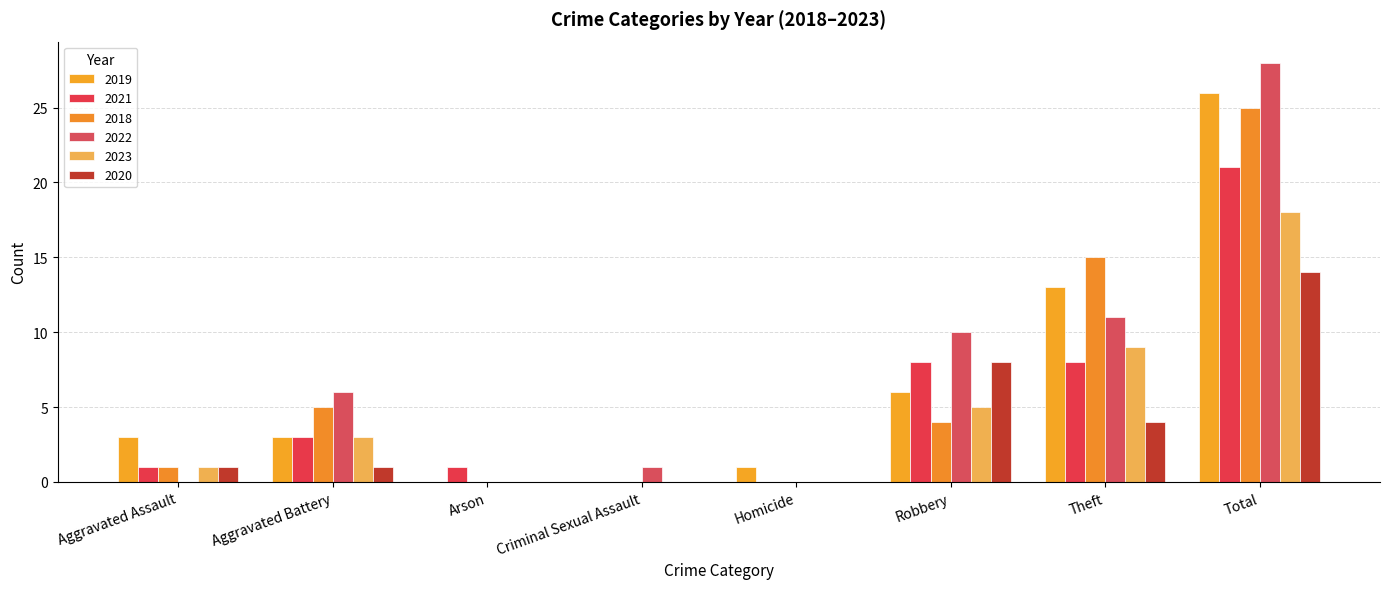

The value of 2019 at Criminal Sexual Assault is 10. True or false?

False